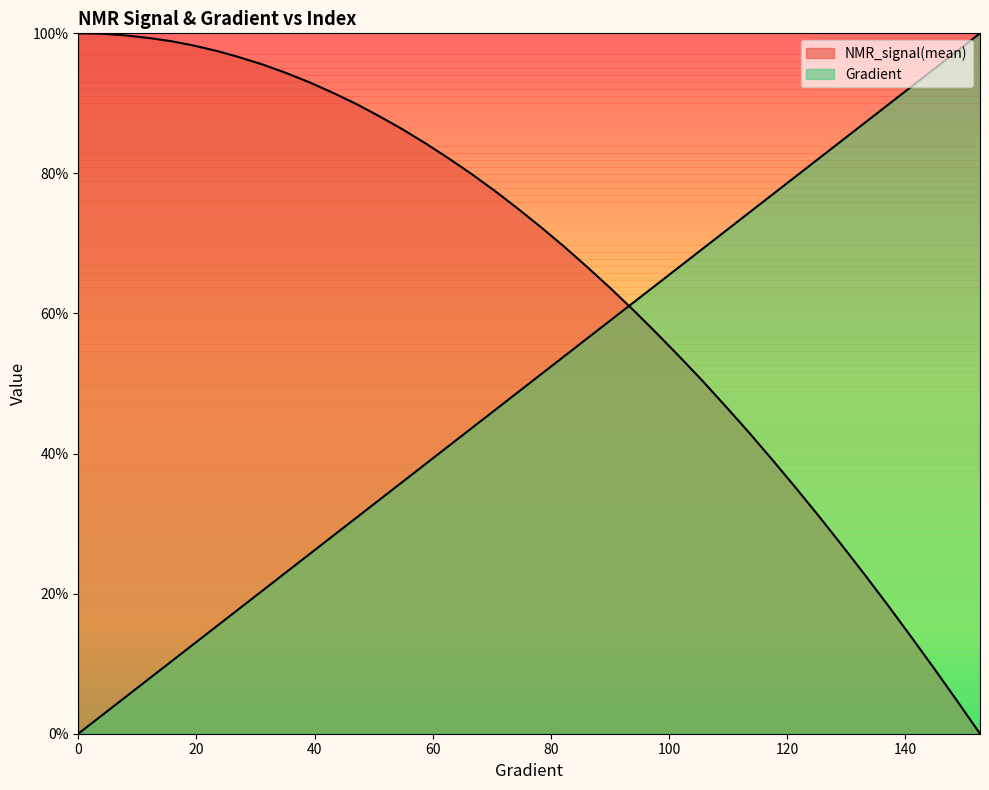

True or false: NMR_signal(mean) and Gradient cross at least once.

True